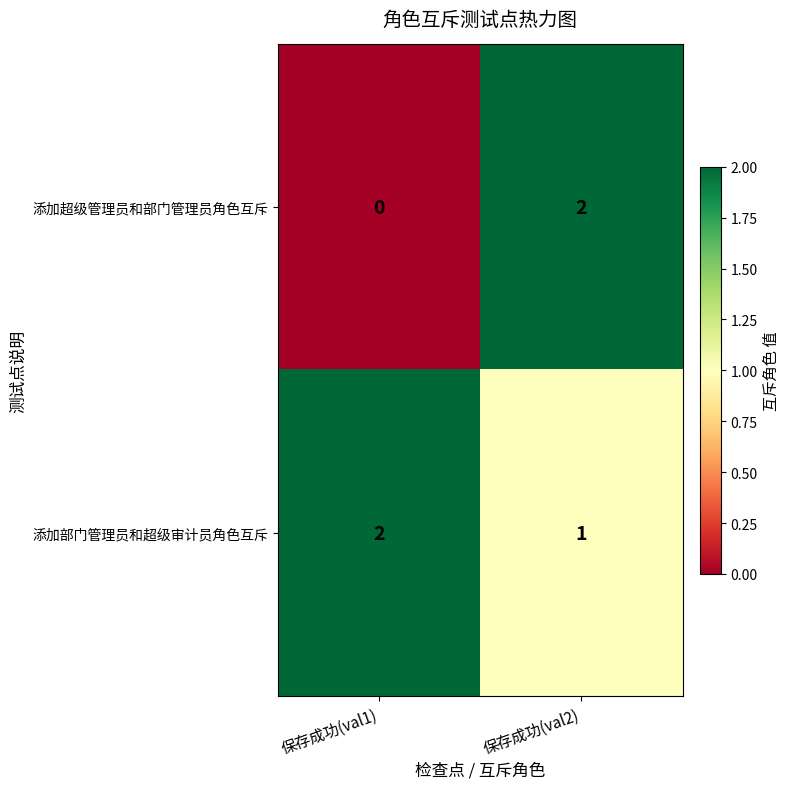

Reading left to right, what are all the values shown in this chart?

添加超级管理员和部门管理员角色互斥: 0	2
添加部门管理员和超级审计员角色互斥: 2	1